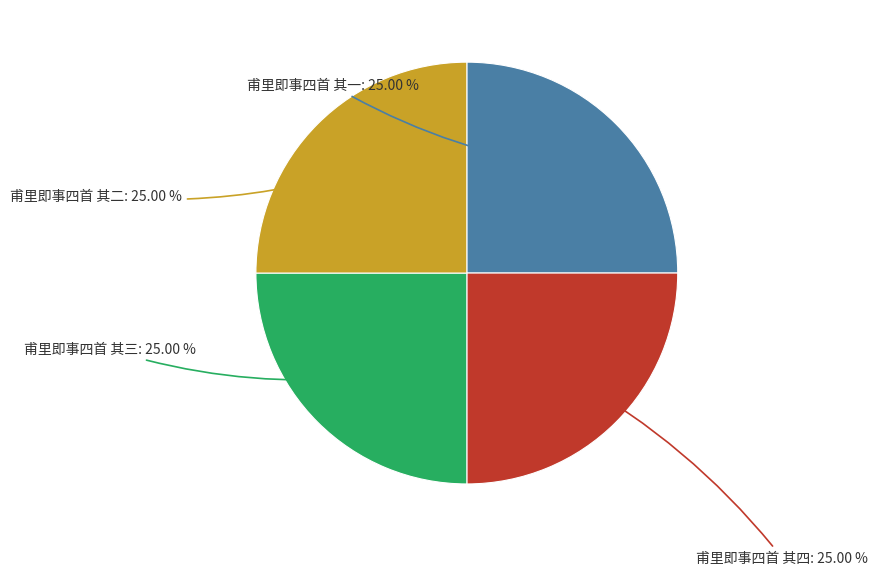

Does any single category account for the majority?

No